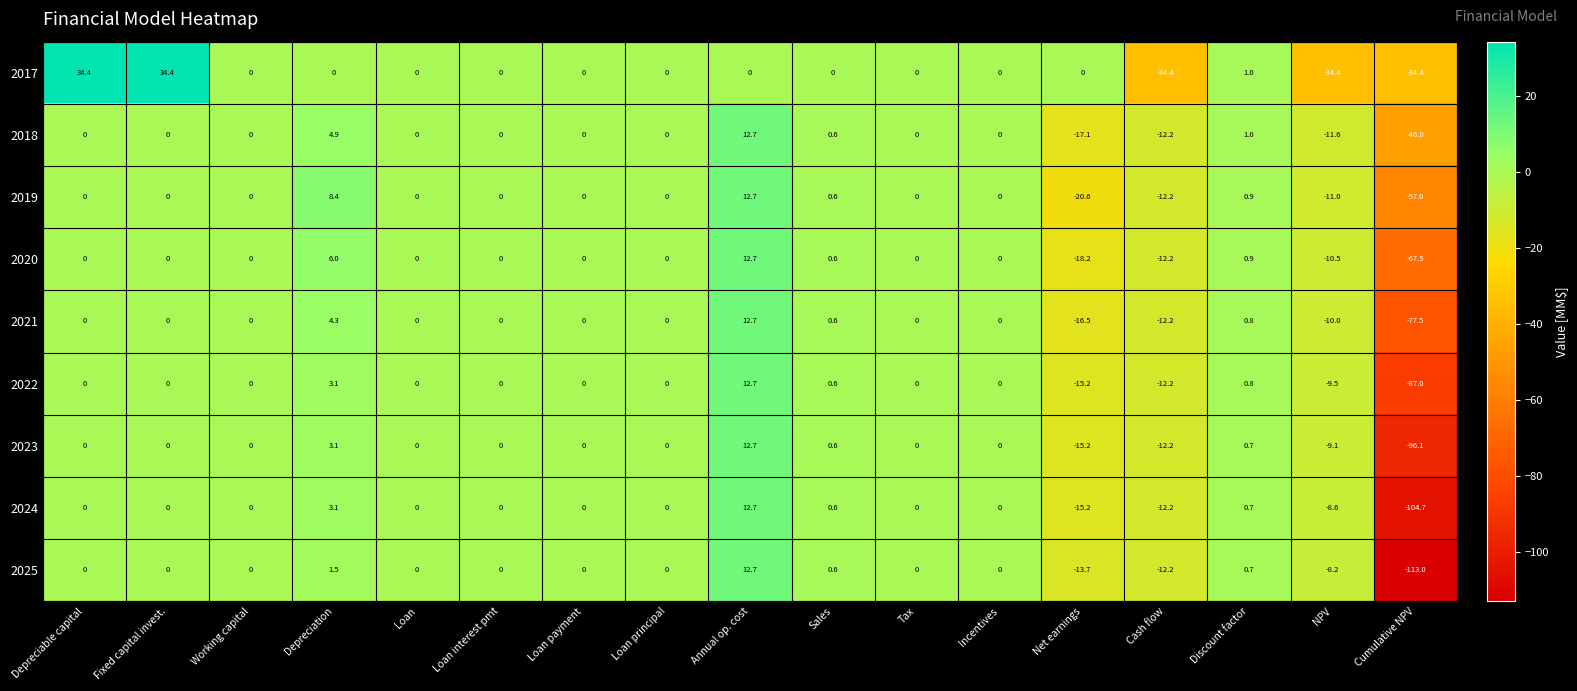

How many negative values does the 2024 series have?

4